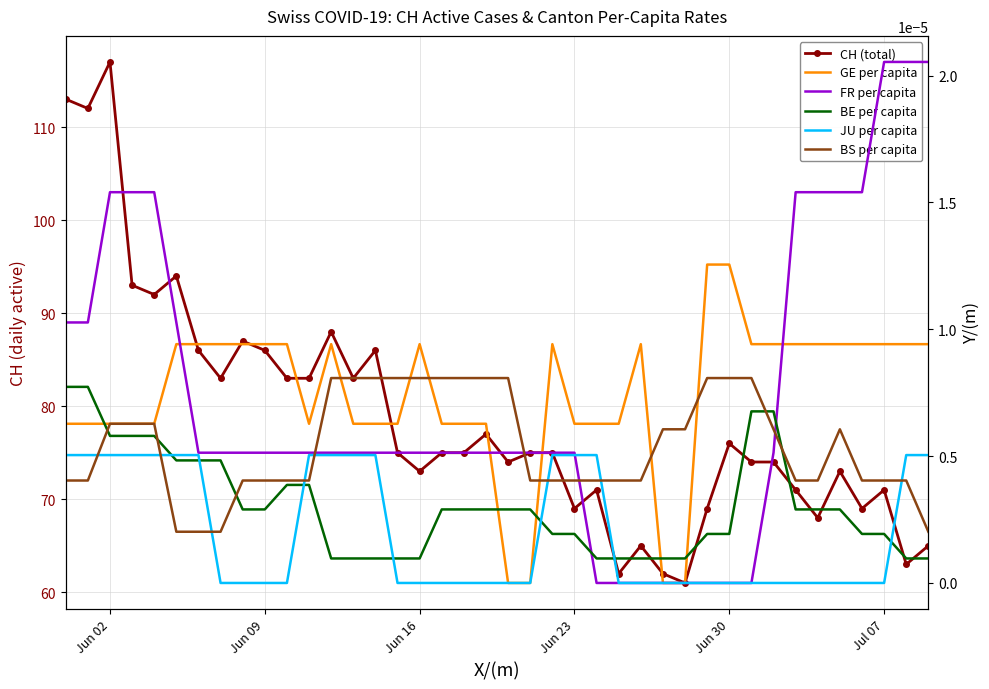

How many distinct data groups are displayed?

6